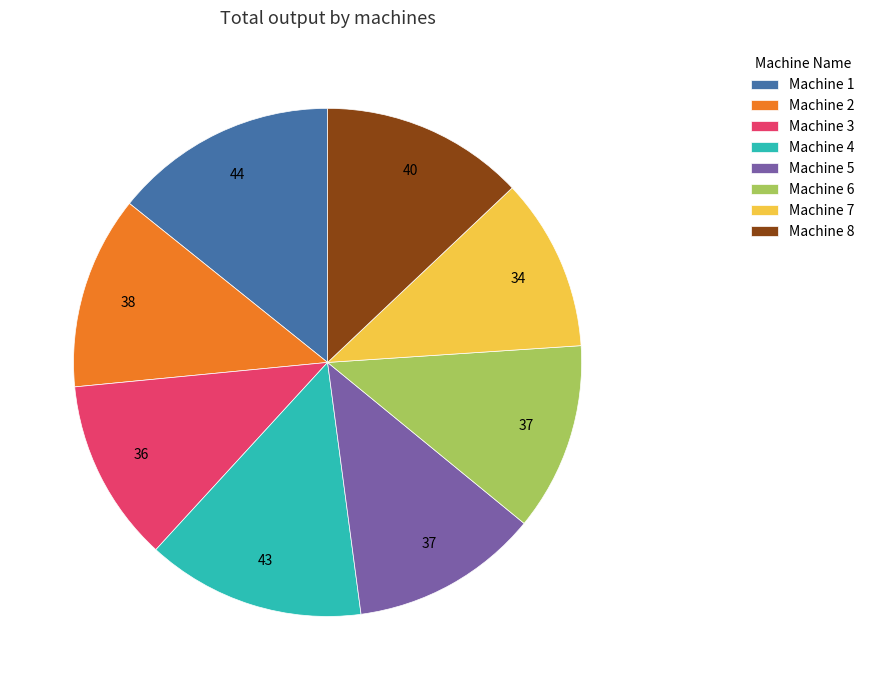

Does Machine 4 represent more than half of the total?

No